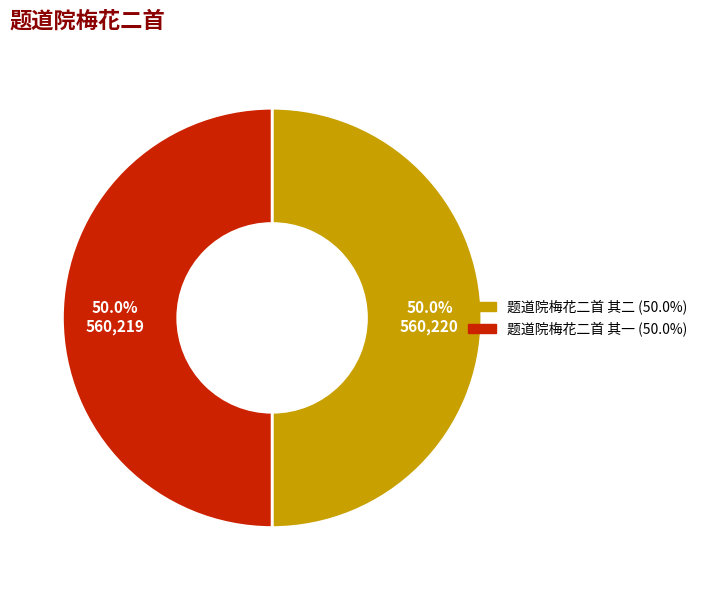

Combined, do 题道院梅花二首 其二 and 题道院梅花二首 其一 account for over 50%?

Yes